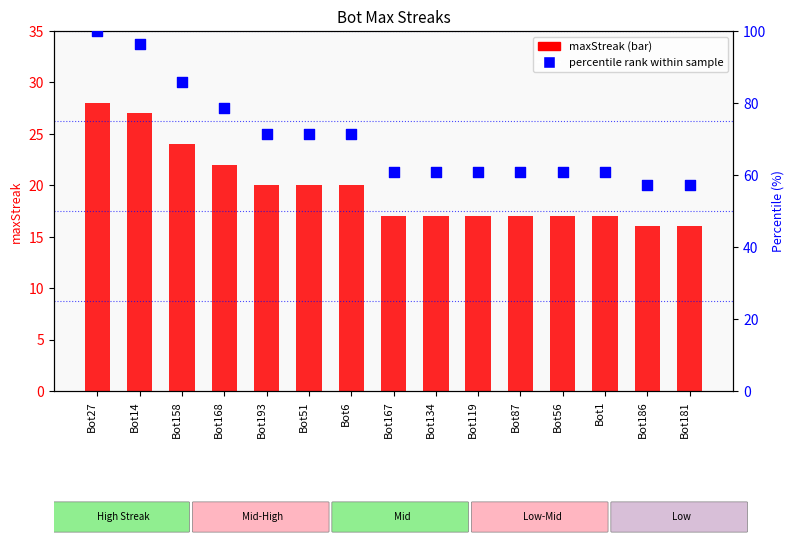

At which category is the sum across all series the highest?

Bot27